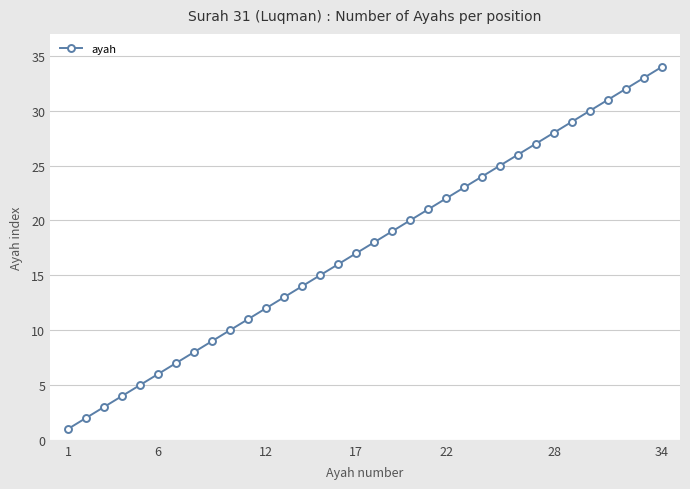

True or false: there are more than 1 points higher than both neighbors.

False